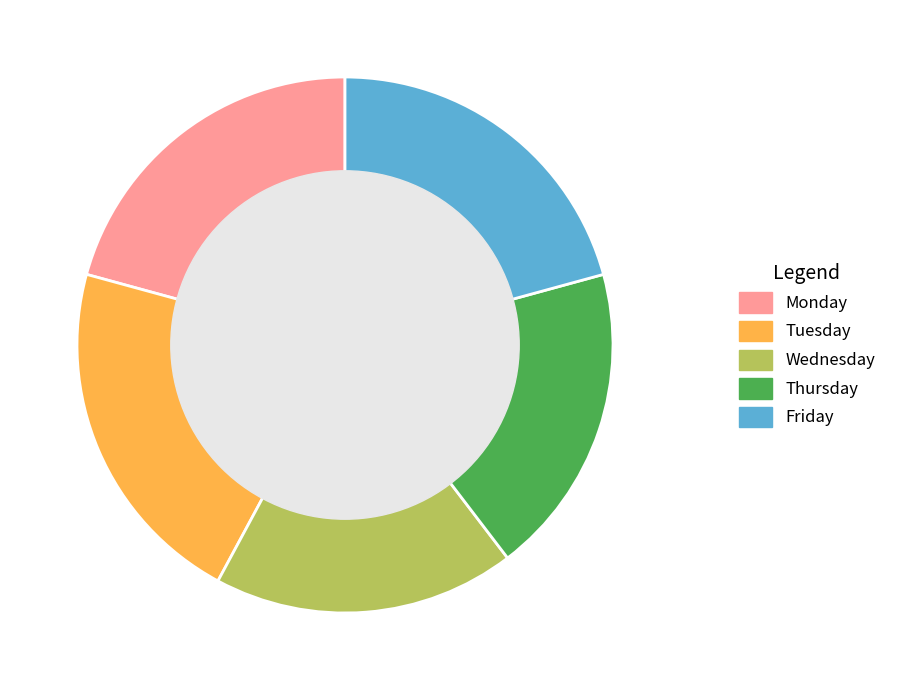

Count the number of slices in the pie.

5